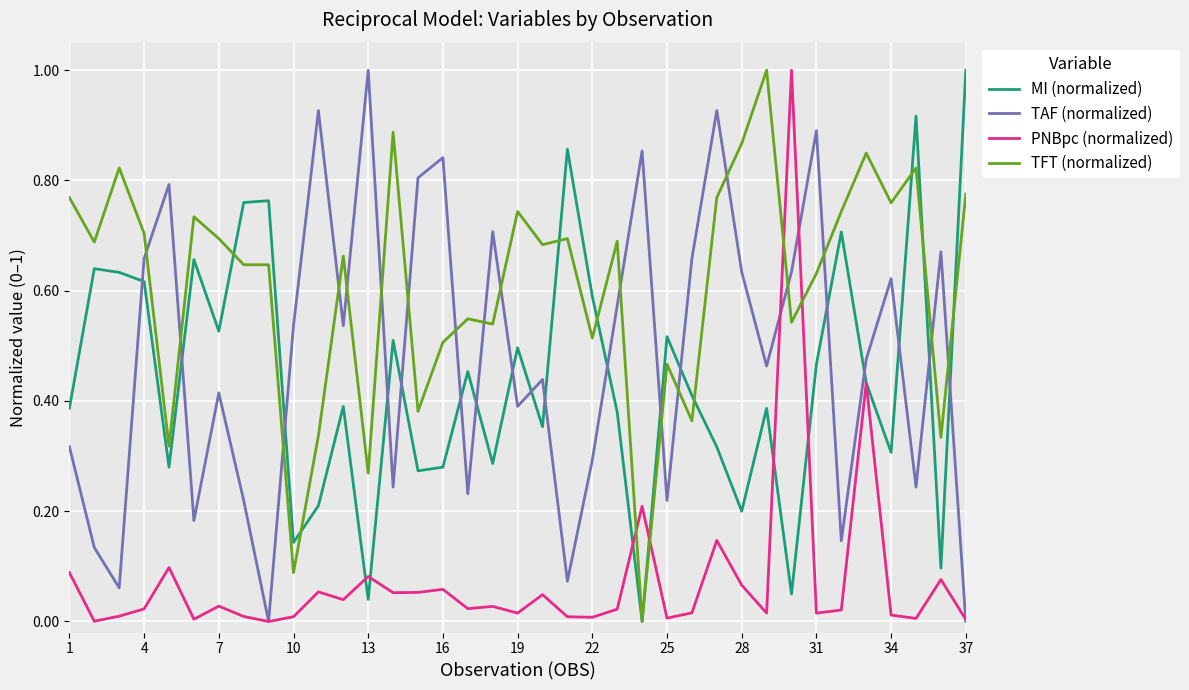

Which series has the largest total across all categories?

TFT (normalized)